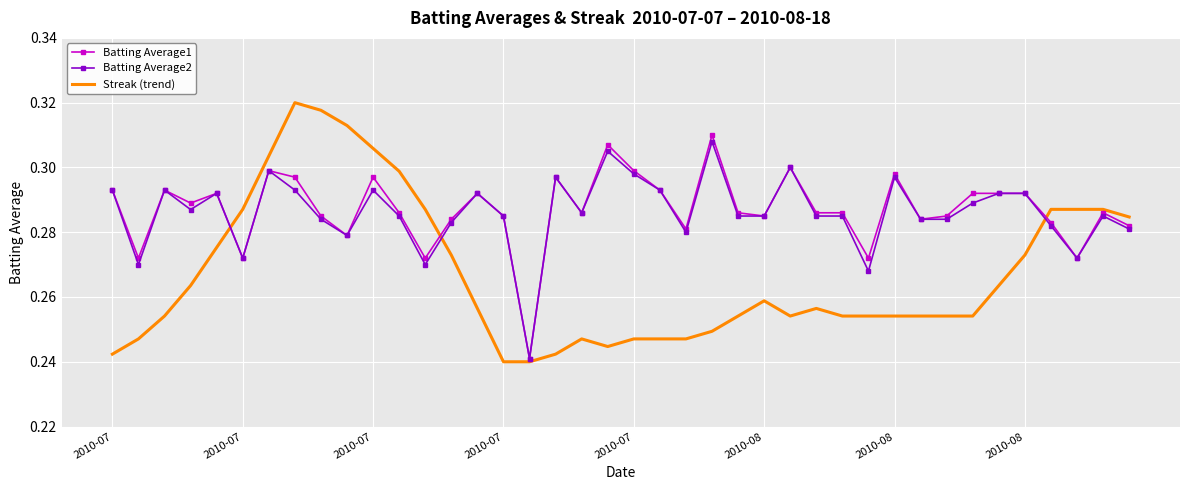

Which series has the largest range (max minus min)?

Streak (trend)